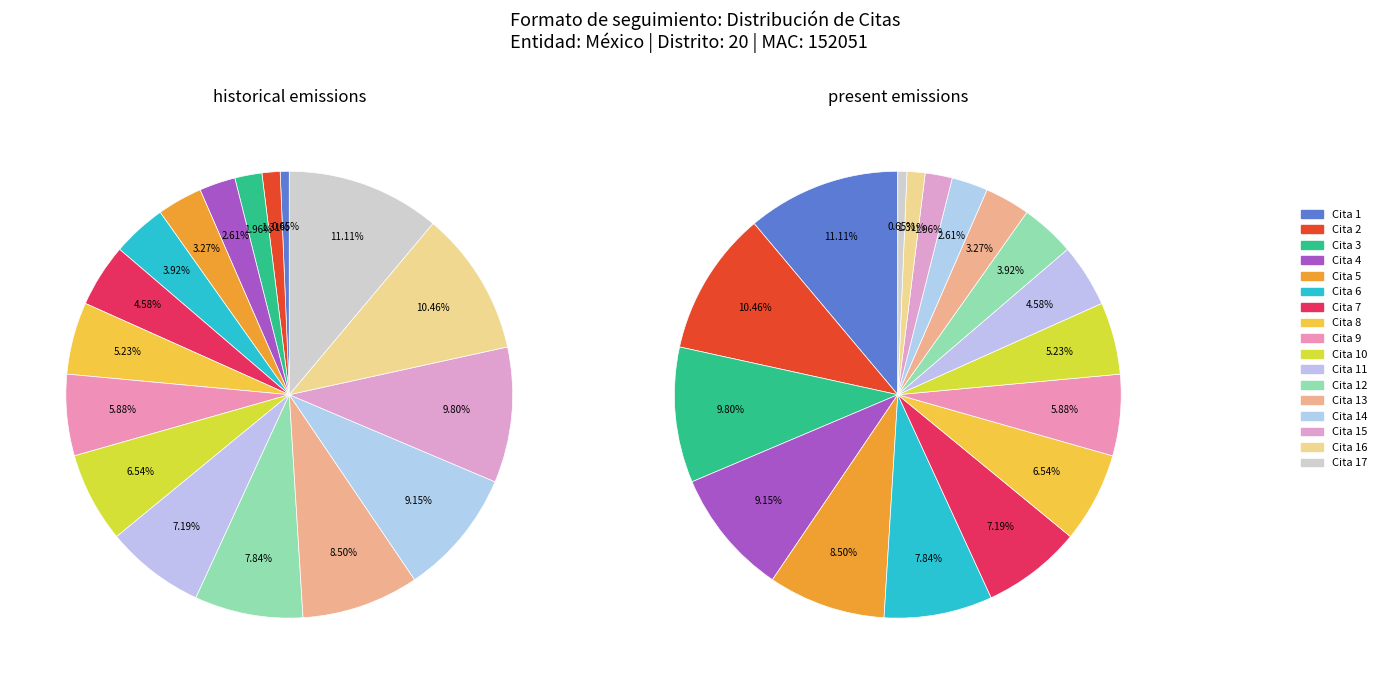

What is the largest slice in the pie chart?

1